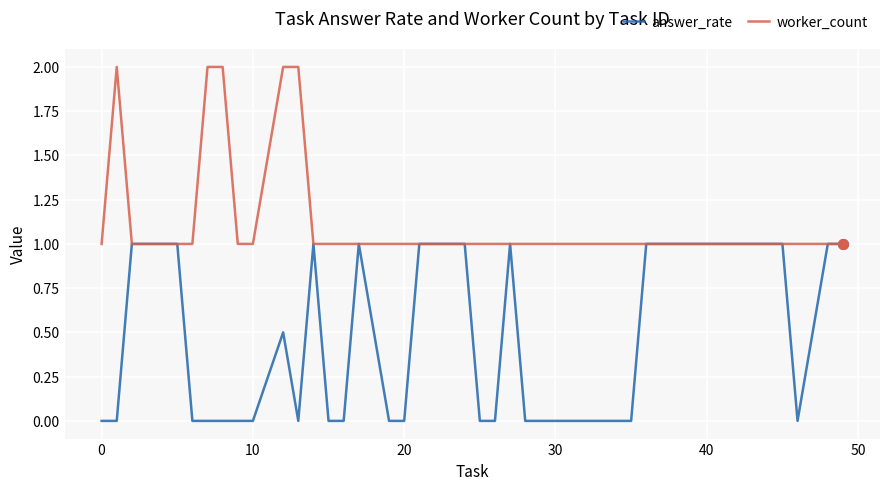

Which series has the largest total across all categories?

worker_count